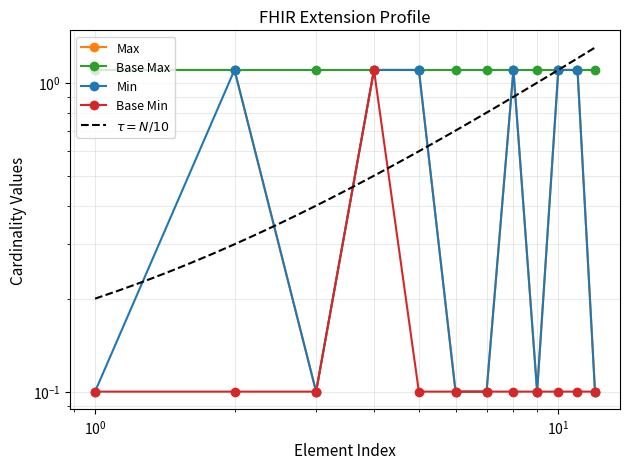

Does the chart have visible grid lines?

Yes